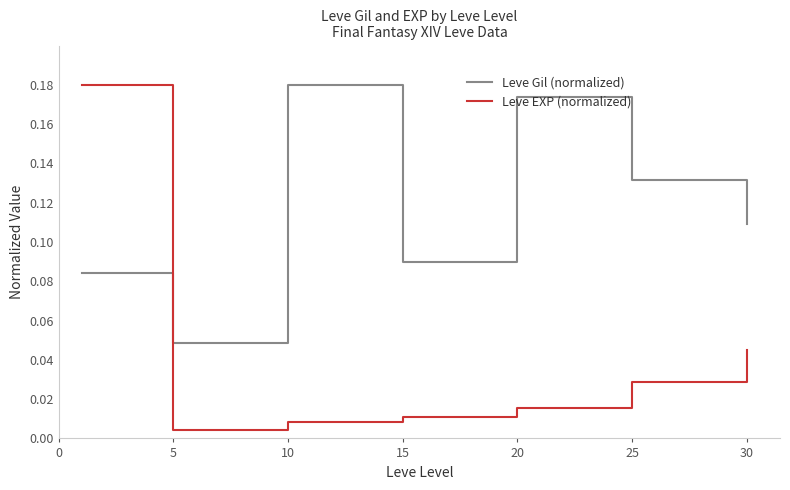

True or false: Leve EXP (normalized) and Leve Gil (normalized) cross at least once.

True